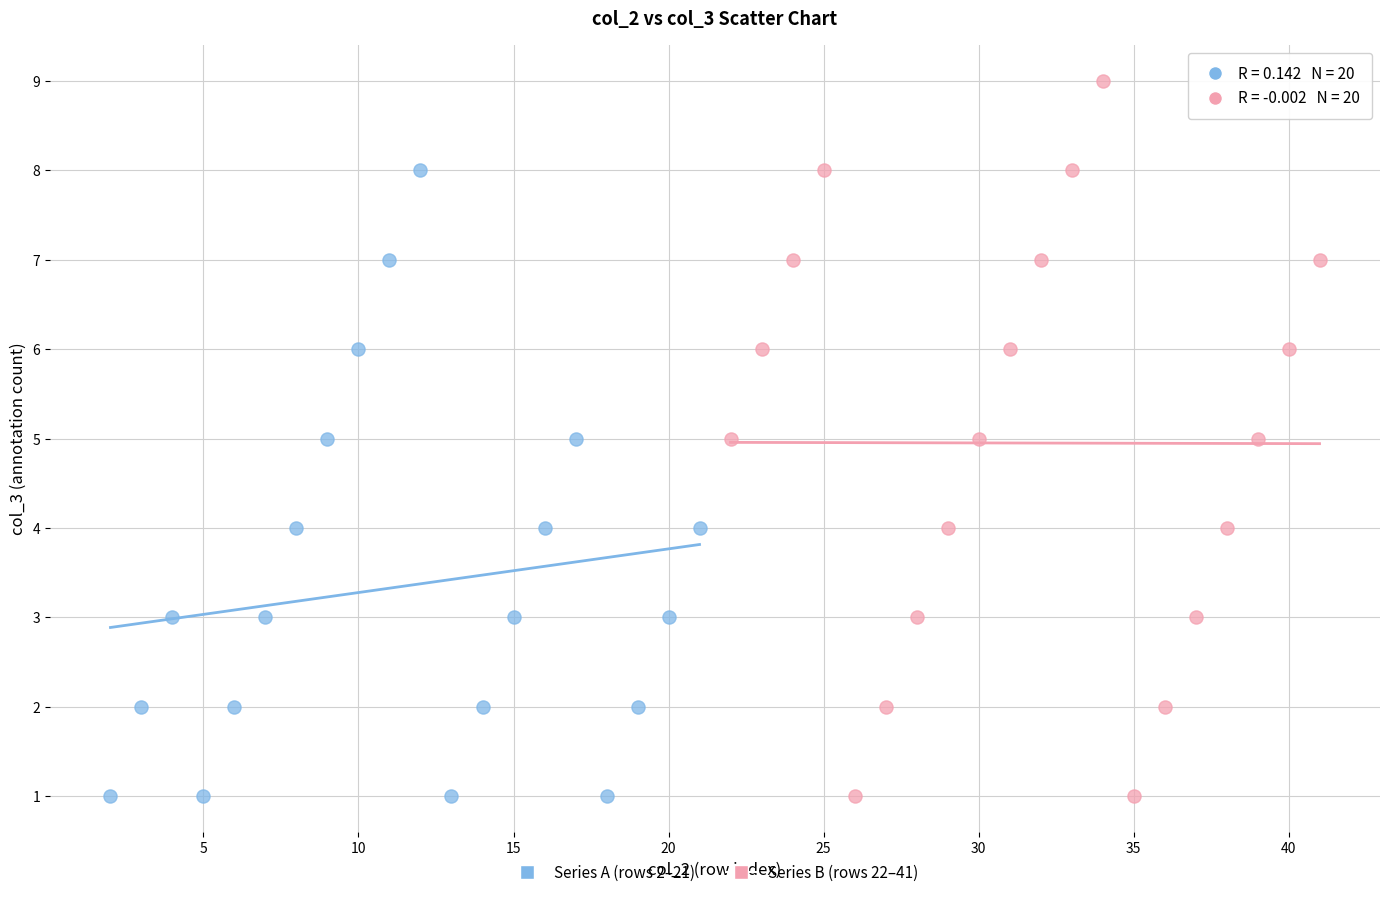

Which series has the largest Y range (max minus min)?

Series B (rows 22–41)